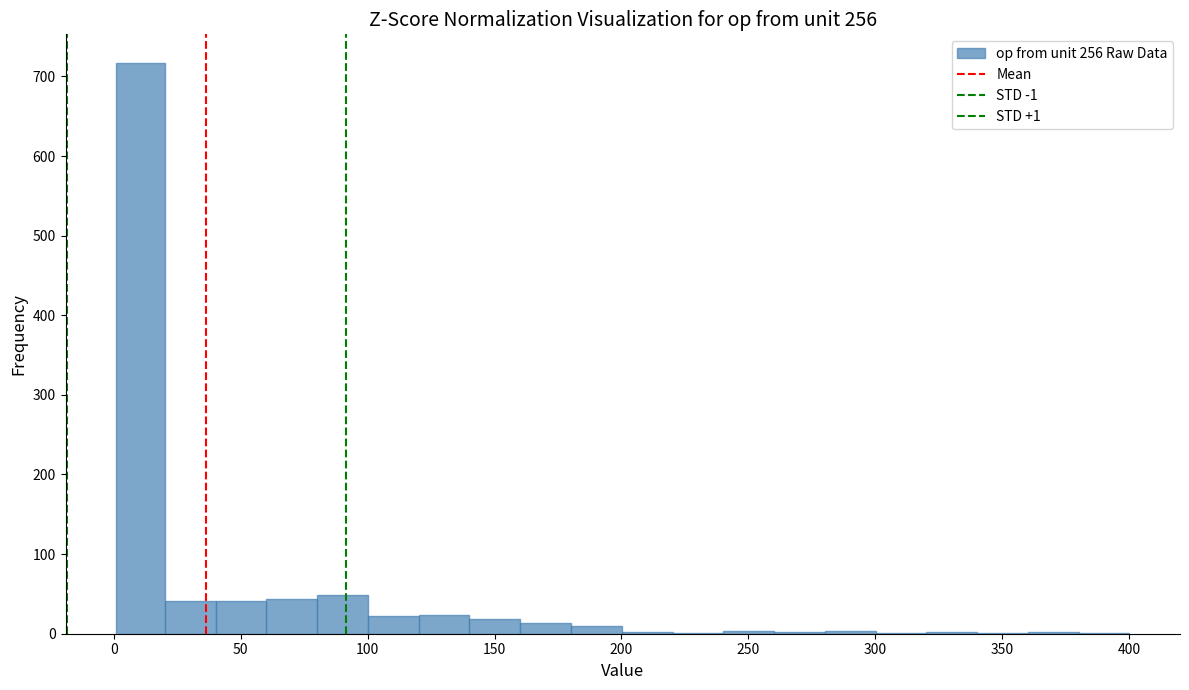

Around what value on the x-axis is the tallest bar? Give the approximate position of its centre, as read against the axis.

10